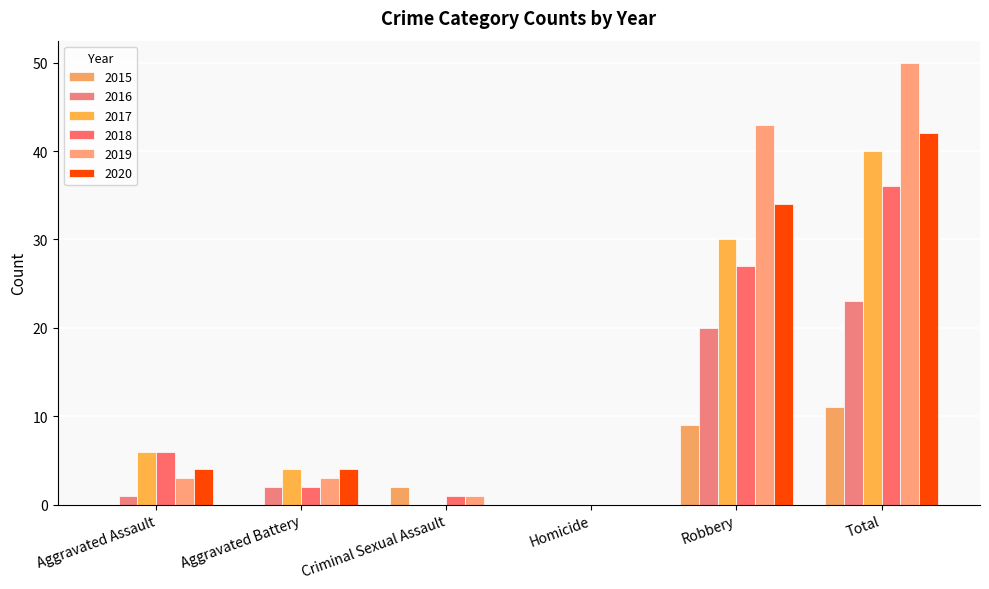

At which category is the sum across all series the highest?

Total